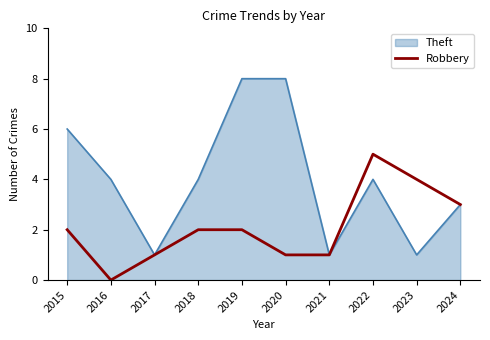

Reading left to right, what are all the values shown in this chart?

2015=2	2016=0	2017=1	2018=2	2019=2	2020=1	2021=1	2022=5	2023=4	2024=3